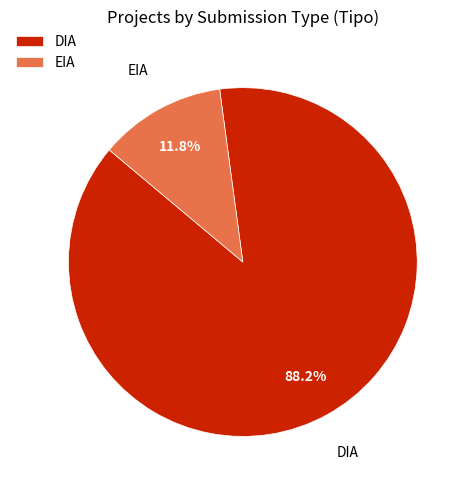

To the nearest percent, what is the difference between the largest and smallest slice percentages?

76%